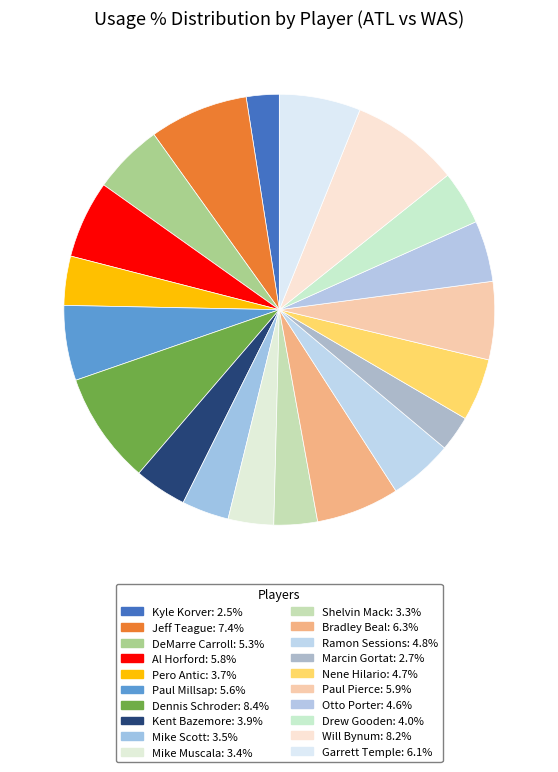

To the nearest percent, what is the difference between the Bradley Beal and Dennis Schroder slice percentages?

2%